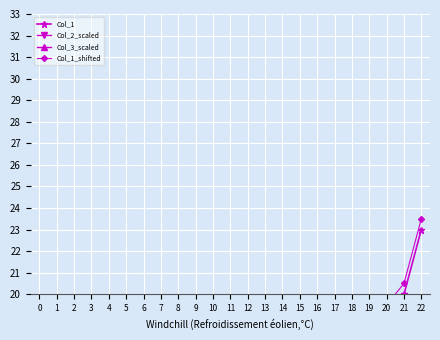

What is the minimum value for Col_2_scaled?

1.0